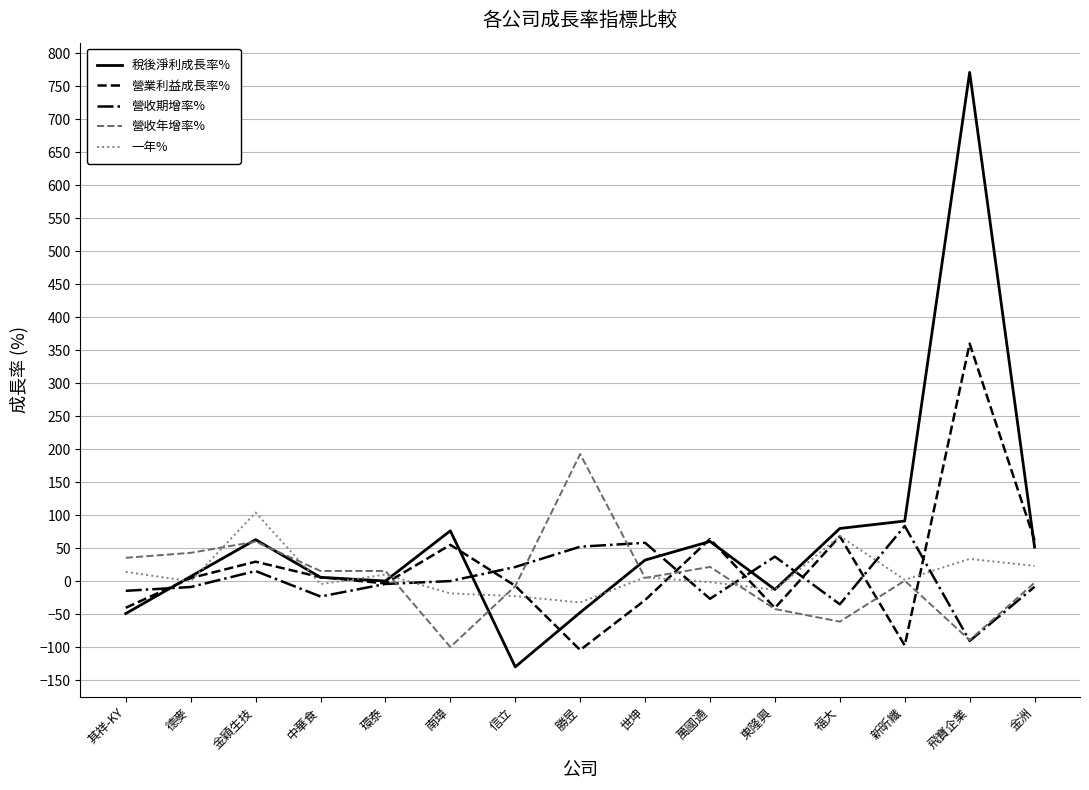

What is the greatest value displayed?

771.1